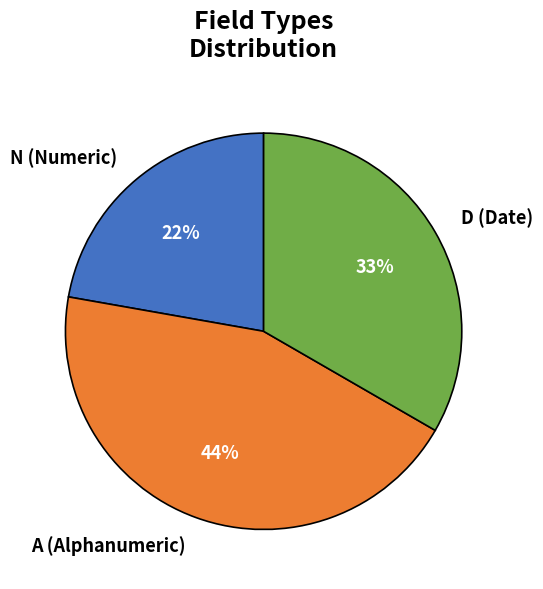

To the nearest percent, what portion does A (Alphanumeric) represent?

44%